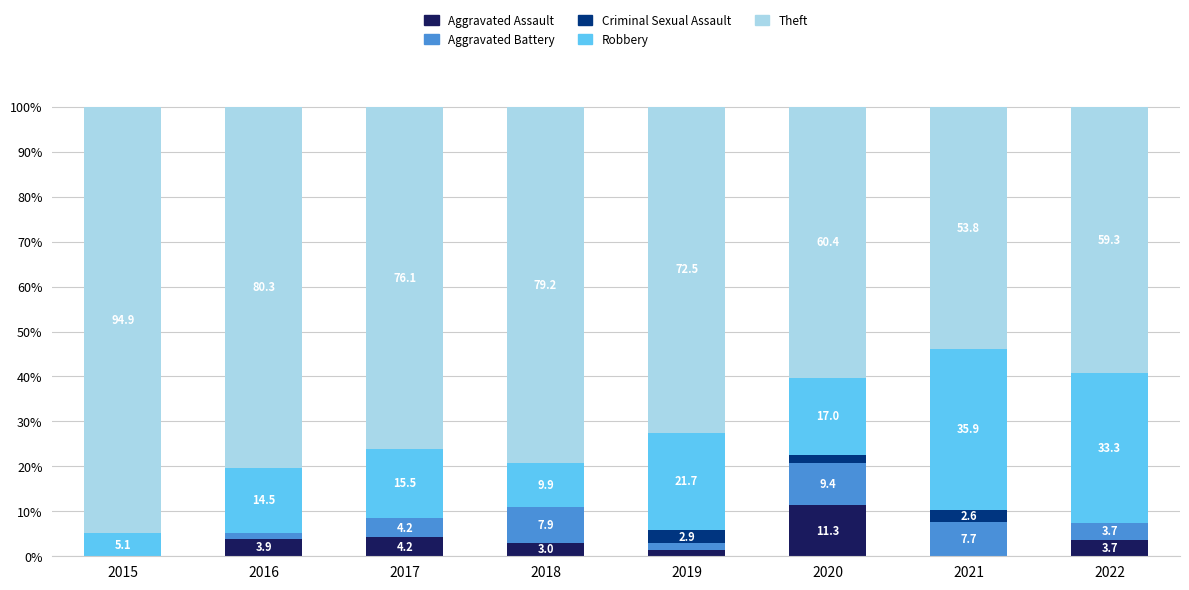

What is the total value across all series at 2017?

100.0